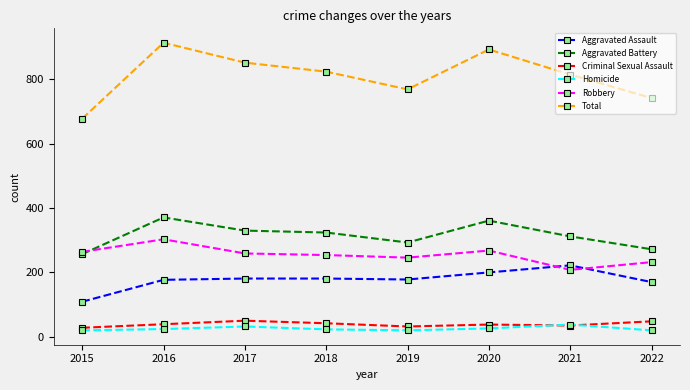

The Homicide series shows 26 at 2020. True or false?

True